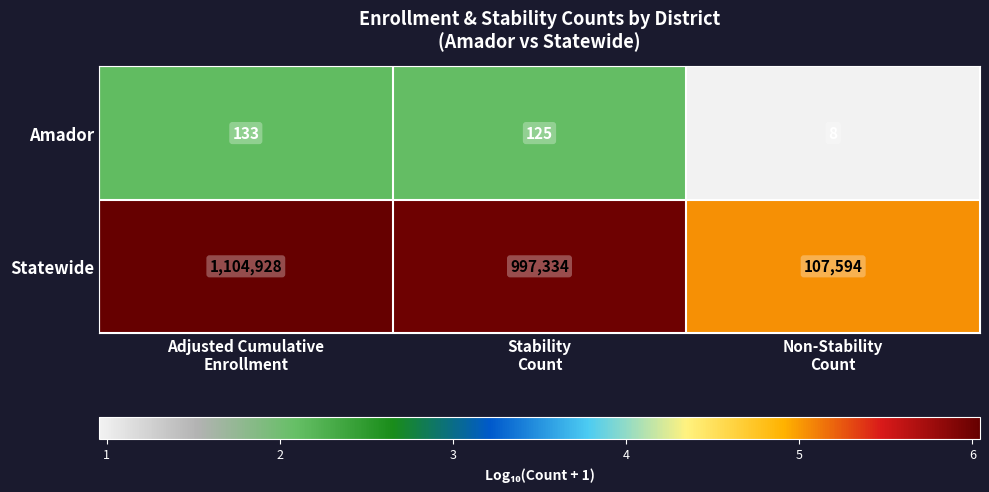

What is the spread (max minus min) of values at Adjusted Cumulative
Enrollment?

1104795